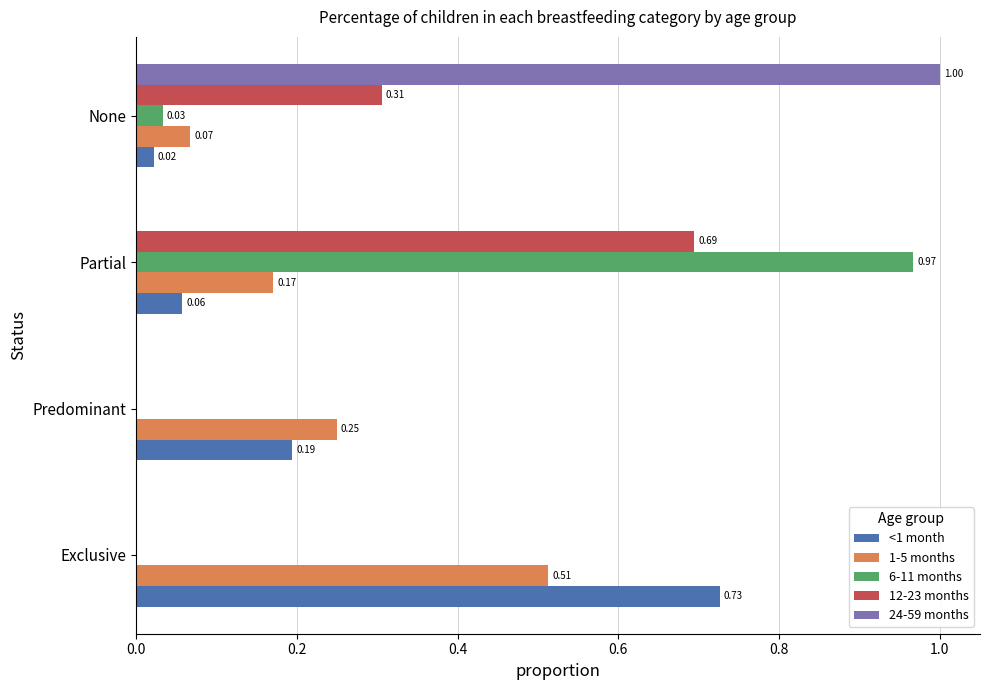

How many categories are shown in the chart?

4